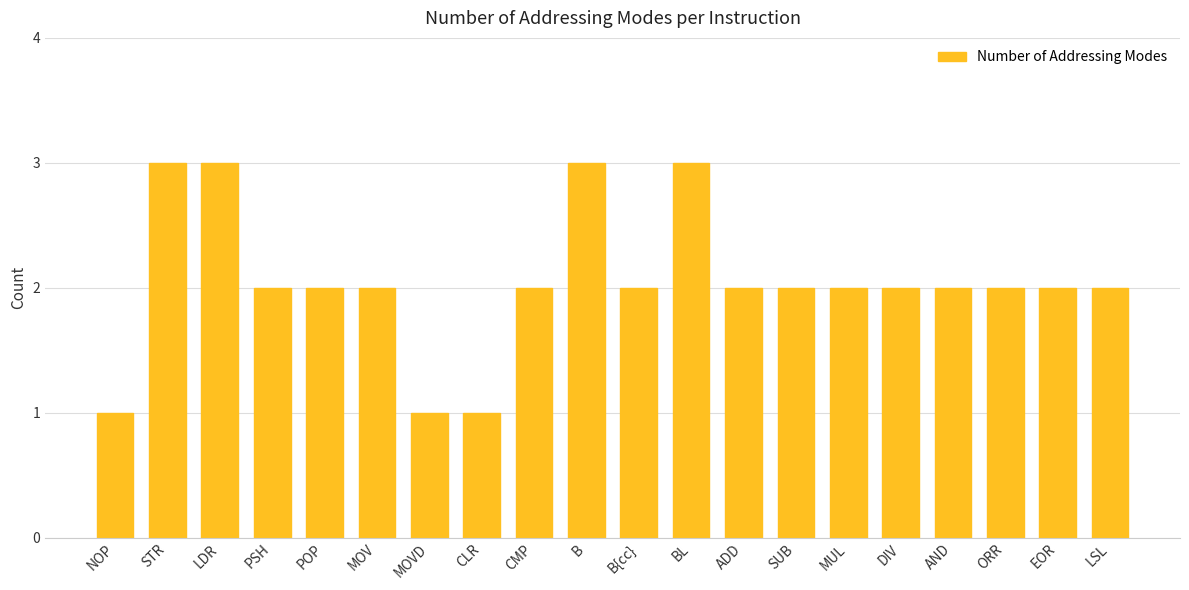

How many series are shown in this chart?

1